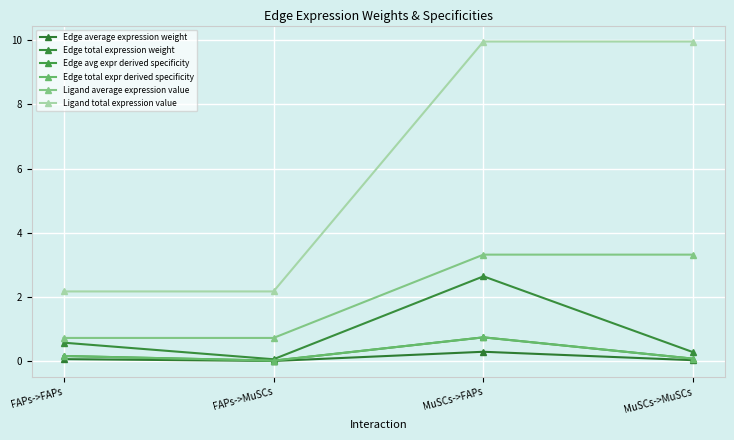

True or false: Edge total expr derived specificity and Edge total expression weight intersect in this chart.

False